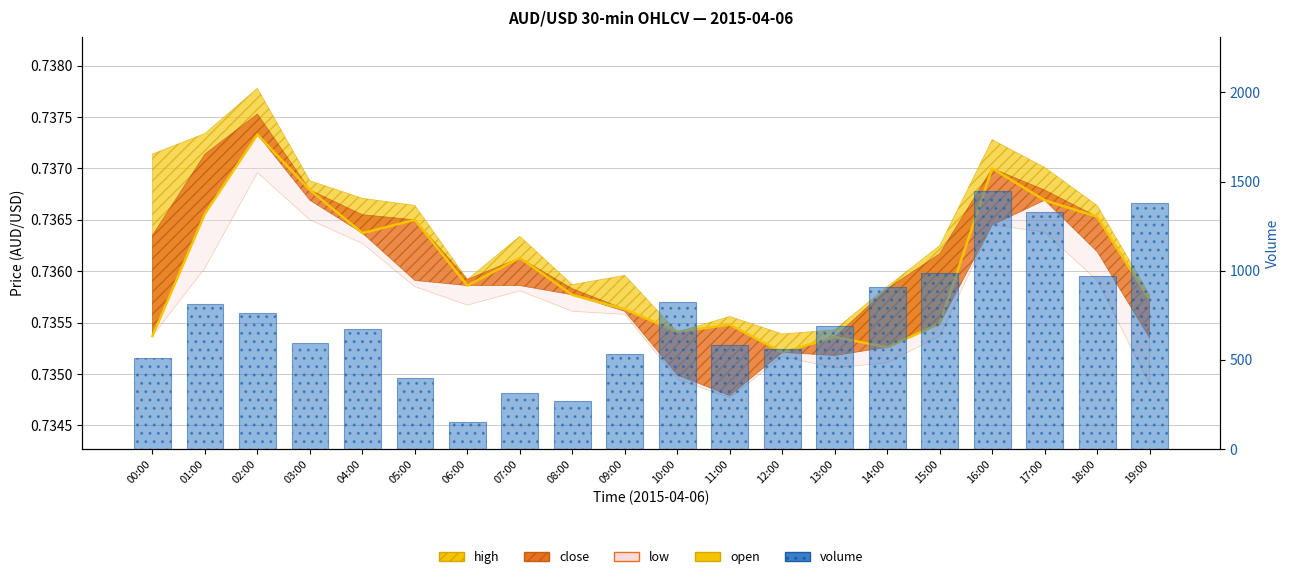

Between 15:00 and 04:00, which is larger?

04:00